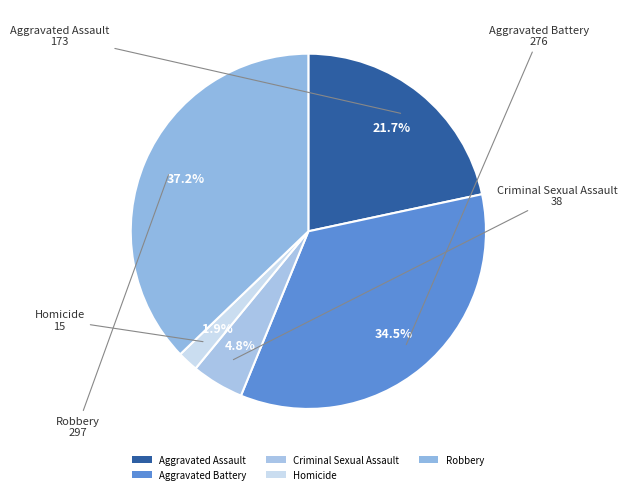

Do Aggravated Battery and Aggravated Assault together represent more than half of the pie?

Yes